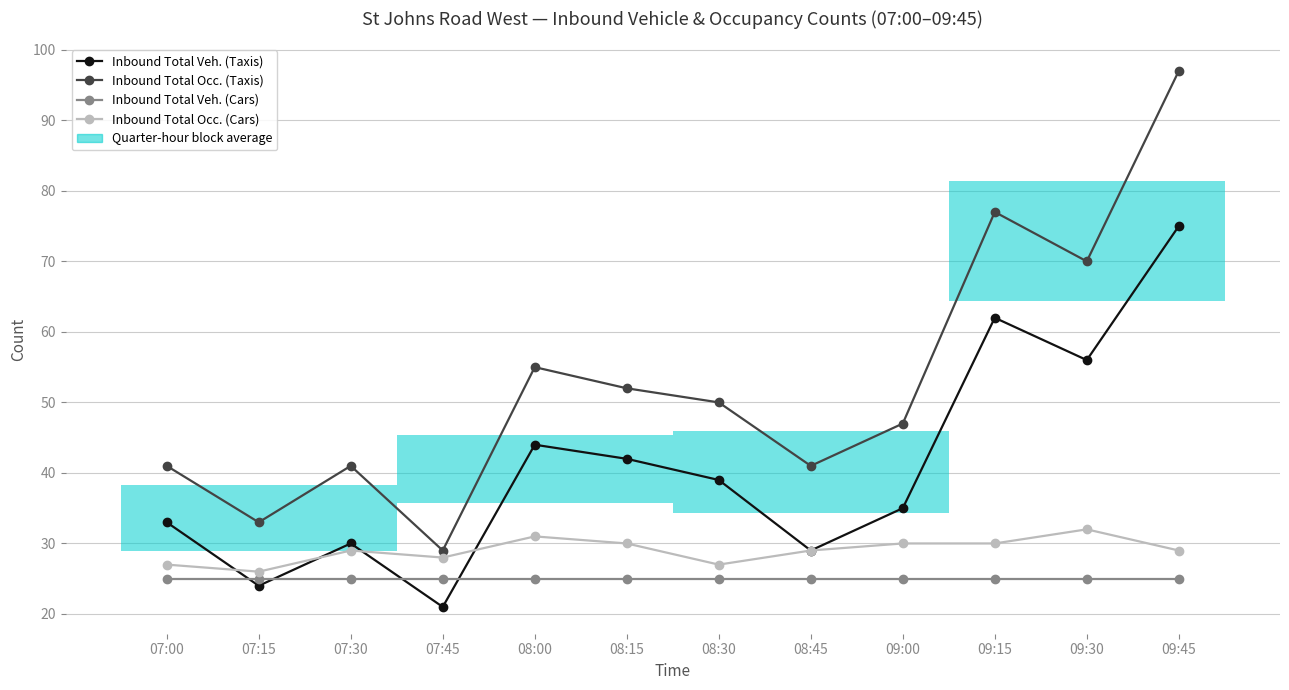

What is the minimum value for Inbound Total Veh. (Taxis)?

21